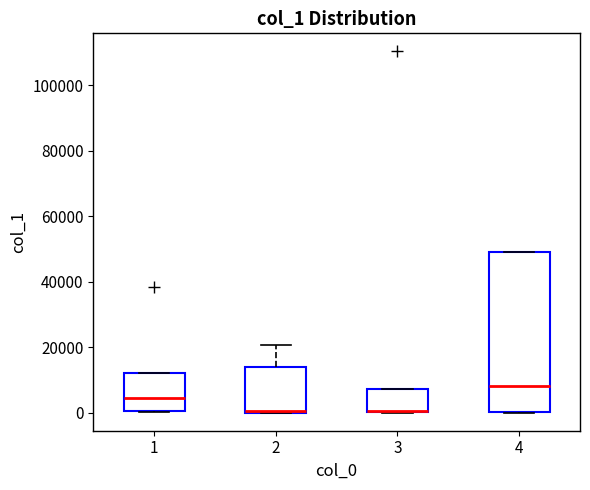

Reading left to right, read every box against the y-axis: the position of its median line, the range the box covers, and the ends of its whiskers. The values are not printed on the chart, so give them approximately, as read against the axis.

1: median 4000, box 0 to 12000, whiskers 0 to 12000
2: median 0 (just above the box's lower edge), box 0 to 14000, whiskers 0 to 20000
3: median 0 (drawn on the box's lower edge), box 0 to 8000, whiskers 0 to 8000
4: median 8000, box 0 to 48000, whiskers 0 to 50000